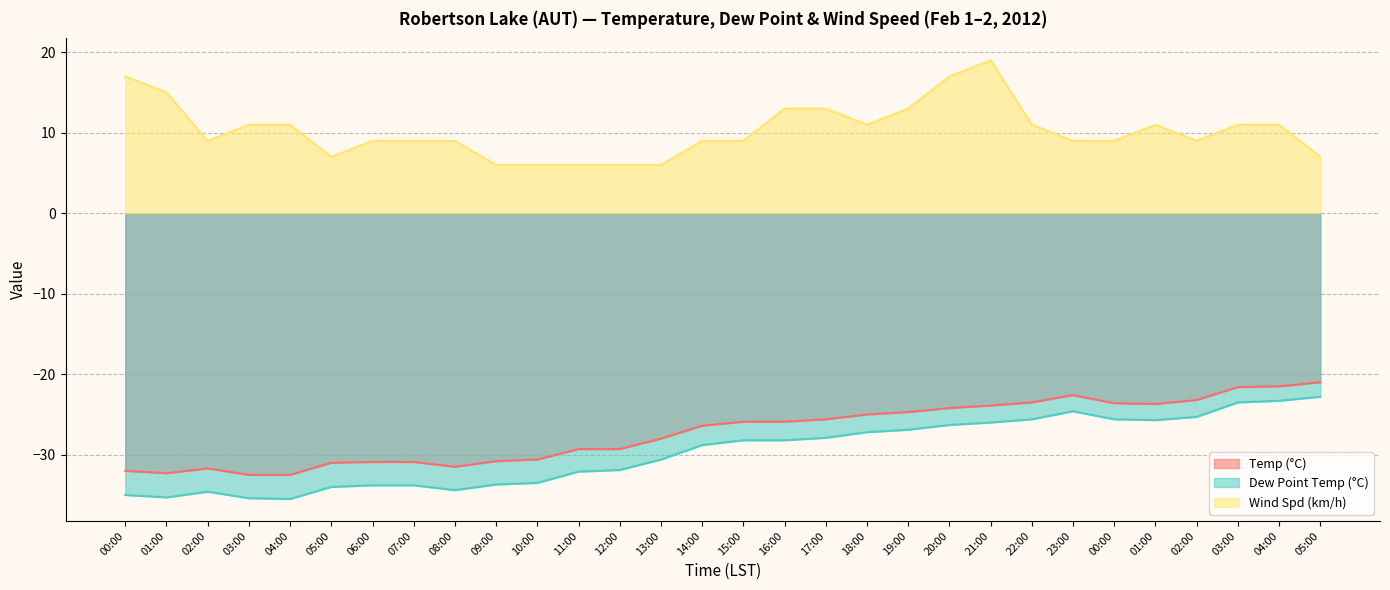

At which label is Wind Spd (km/h) closest to 12?

03:00